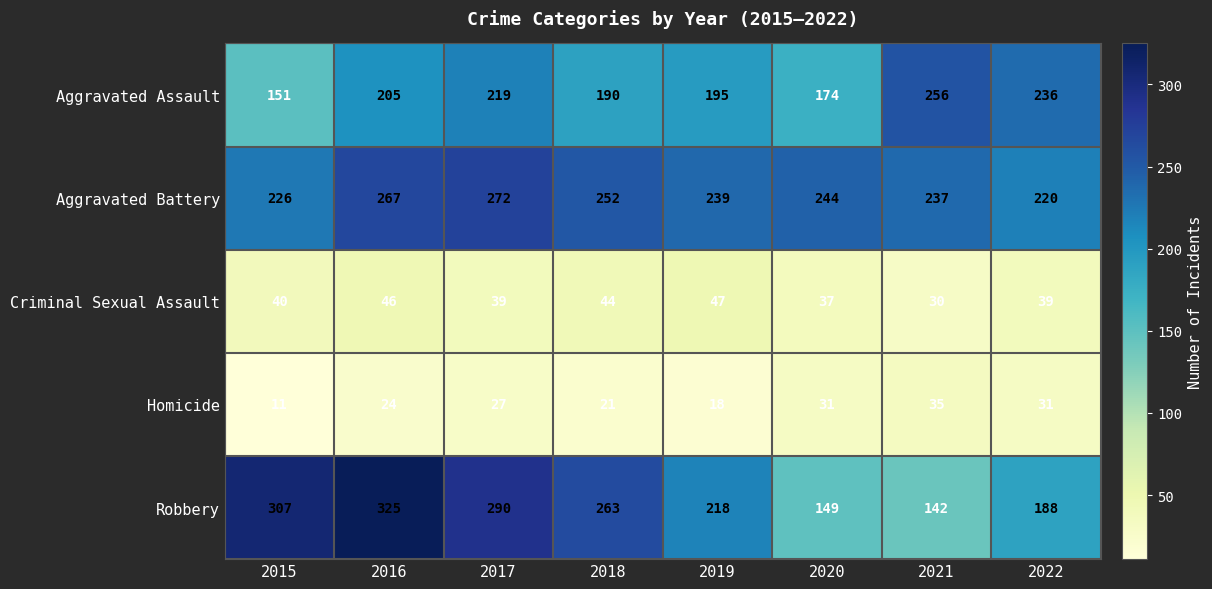

Which series has the largest total across all categories?

Aggravated Battery